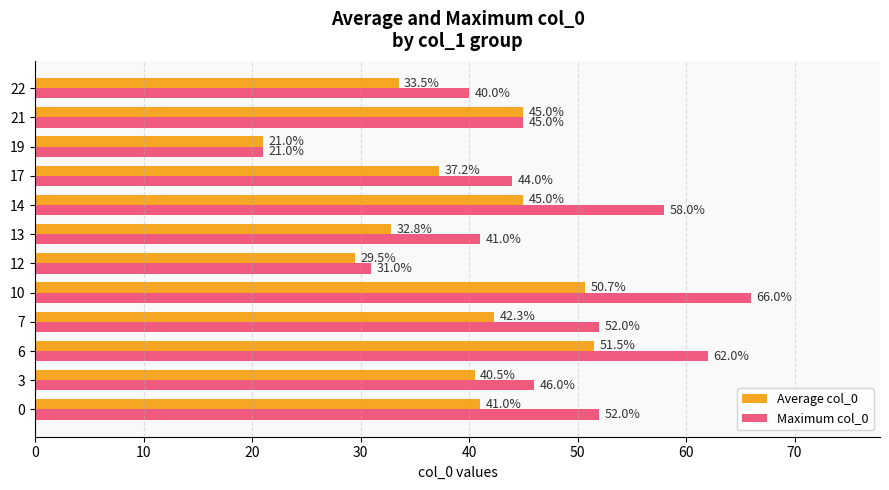

Which series has the largest range (max minus min)?

Maximum col_0